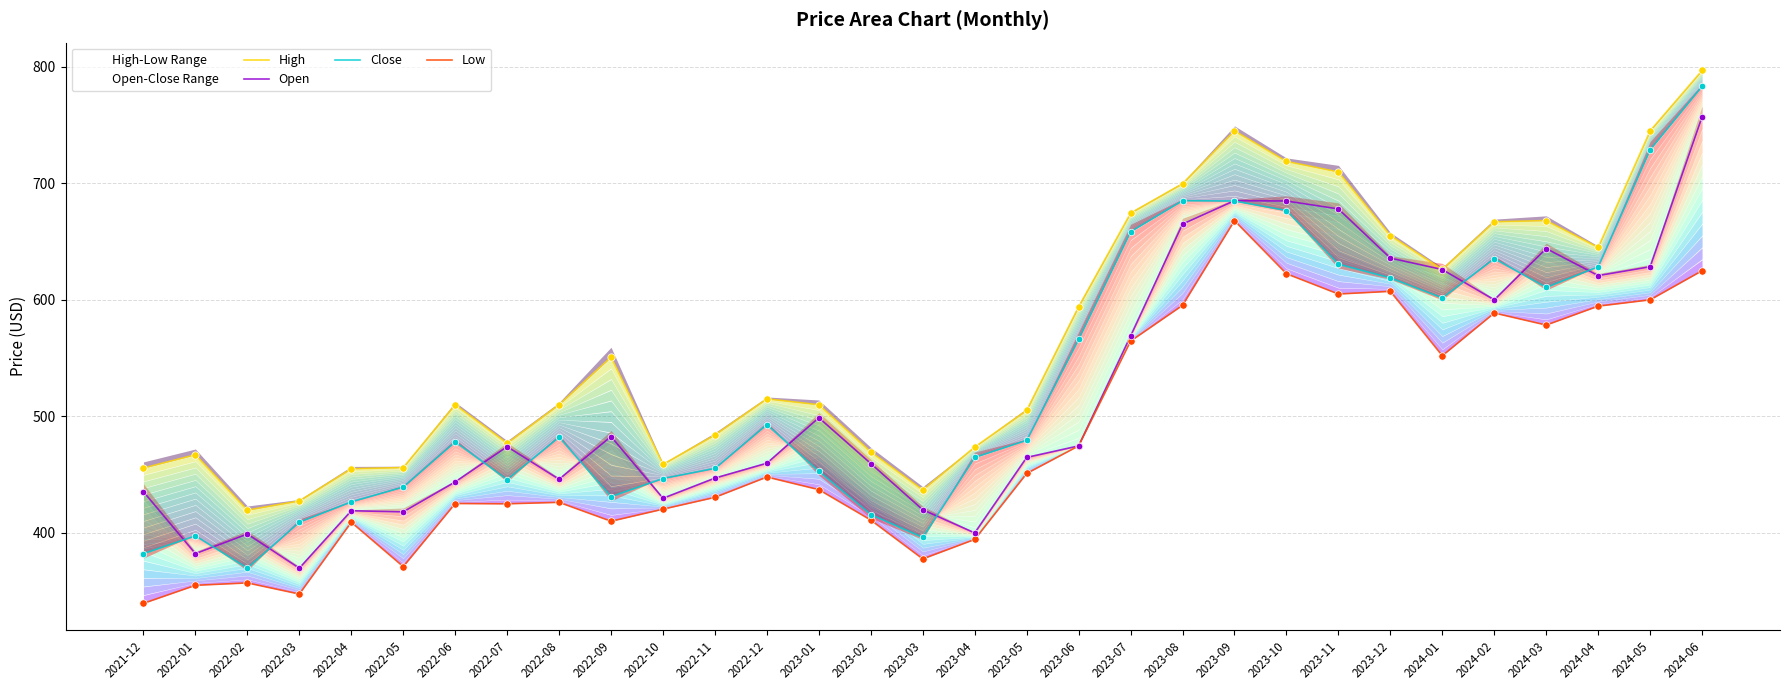

Is the value of High at 2022-04 greater than the value of Low at 2023-04?

Yes